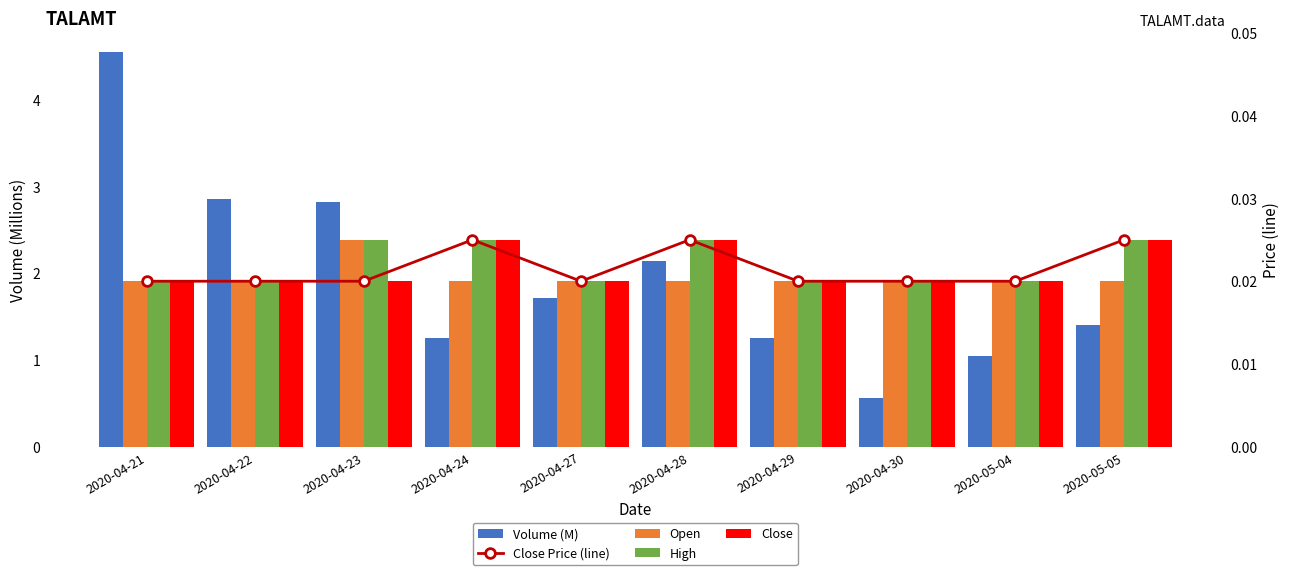

What is the value of the Volume (M) bar at the 3rd from the left?

2.8